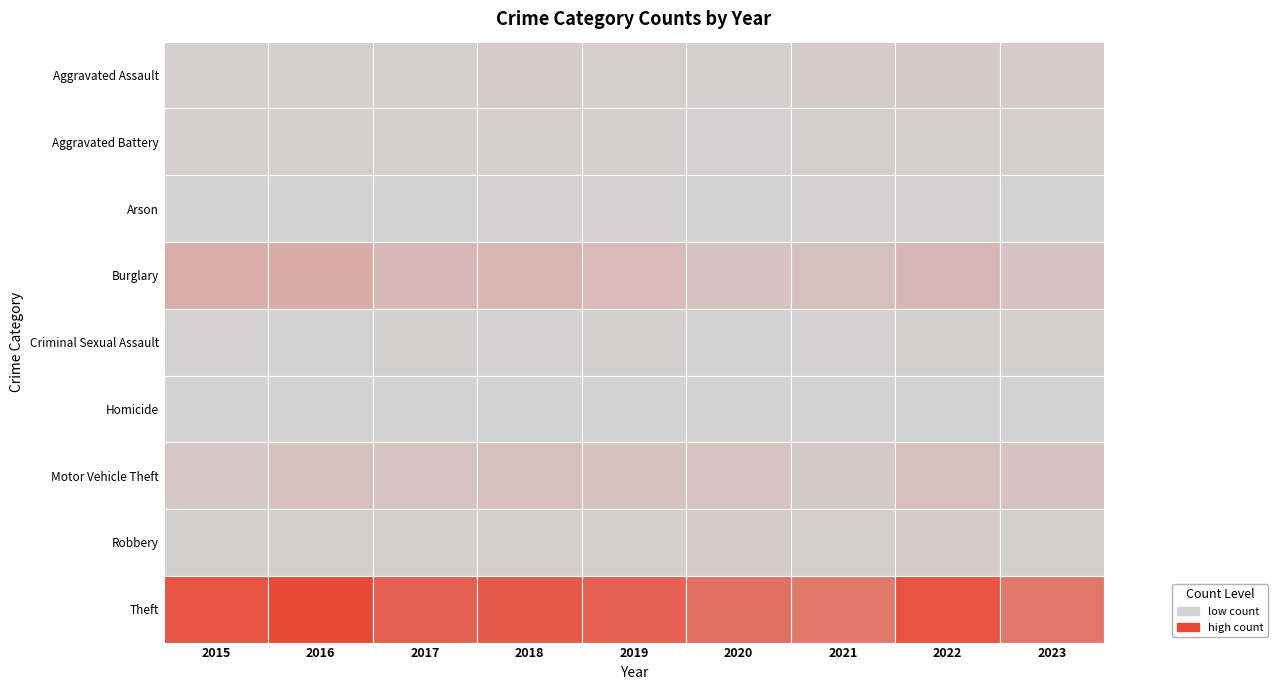

Reading right to left, list all the values displayed in this chart.

Aggravated Assault: 19	22	21	9	16	19	12	13	12
Aggravated Battery: 12	9	17	6	8	8	9	13	13
Arson: 2	4	4	3	4	4	1	0	1
Burglary: 41	69	47	42	58	75	67	96	90
Criminal Sexual Assault: 7	8	5	2	10	4	9	3	6
Homicide: 0	0	0	1	0	0	1	1	0
Motor Vehicle Theft: 41	50	23	37	43	50	36	44	27
Robbery: 10	19	16	19	9	11	13	15	8
Theft: 225	313	221	245	281	300	280	337	311